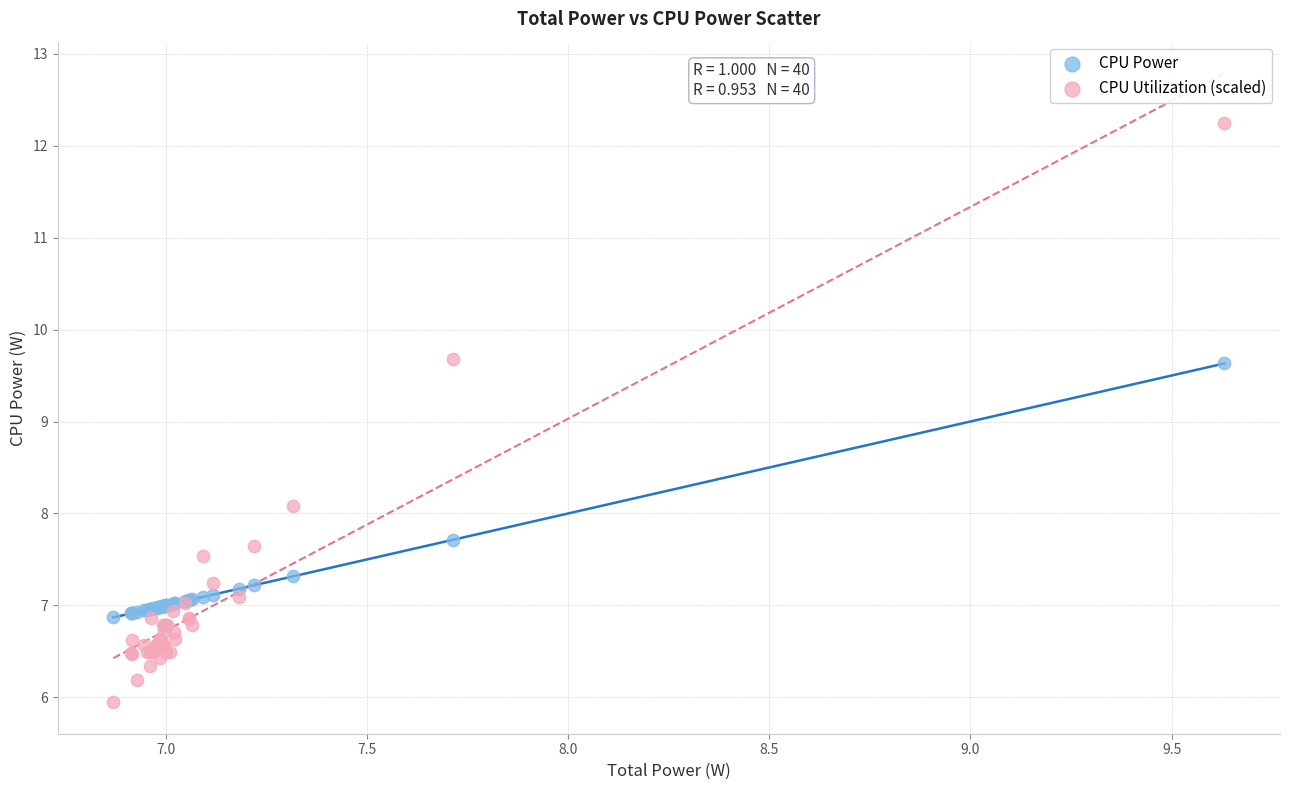

In the CPU Power series, what Y value is closest to 8?

7.7